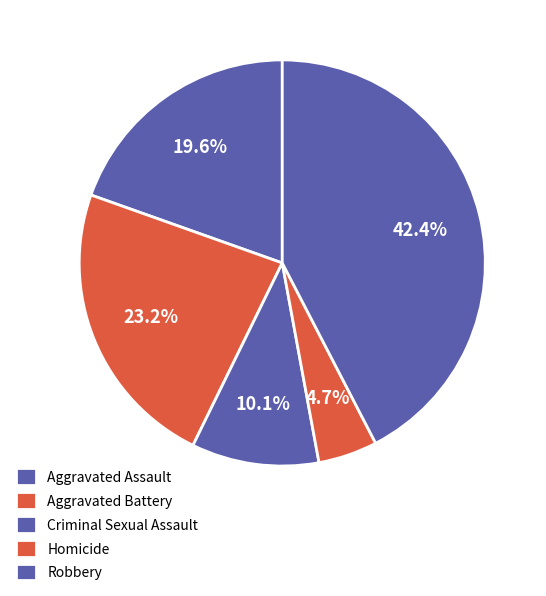

Count the number of slices in the pie.

5